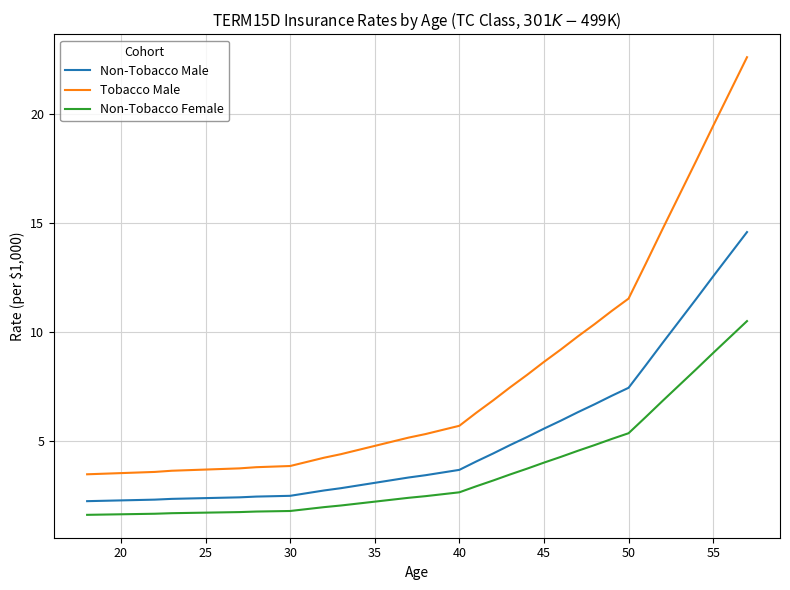

What is the average value of the Tobacco Male series?

7.8